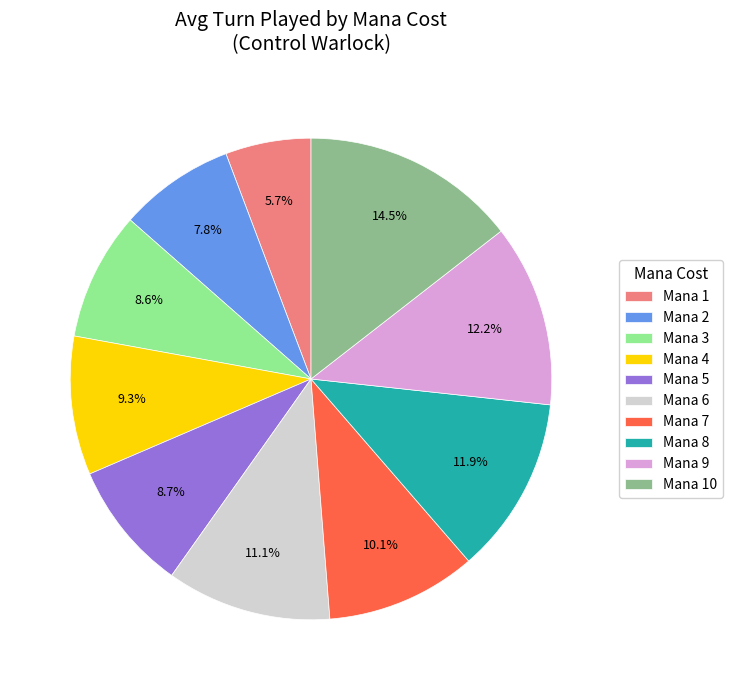

How much of the chart is everything except Mana 4?

90.7%